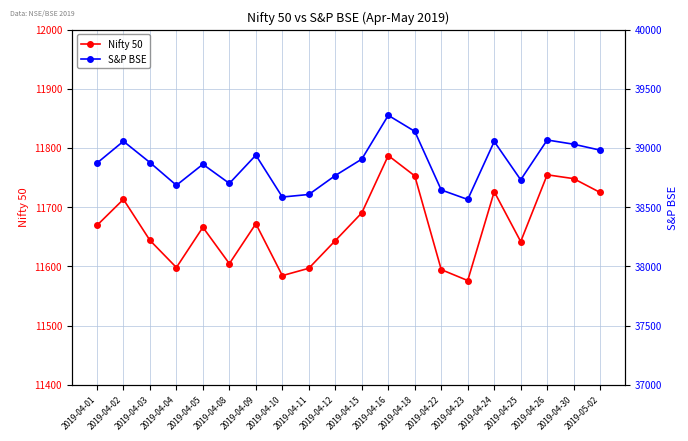

What are all the series names shown in the legend?

Nifty 50, S&P BSE